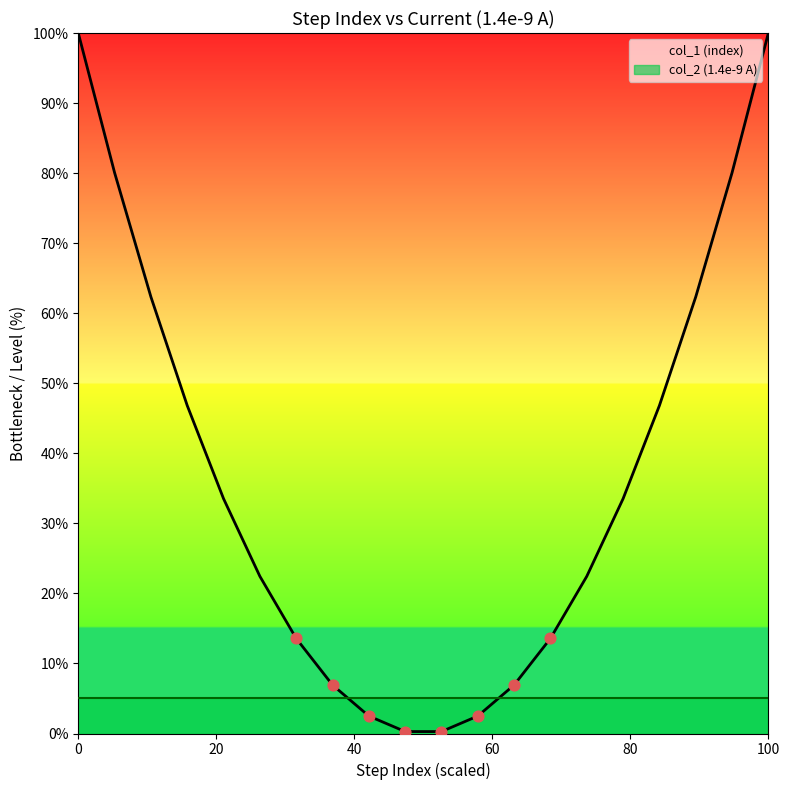

What are all the series names shown in the legend?

col_1 (index), col_2 (1.4e-9 A)